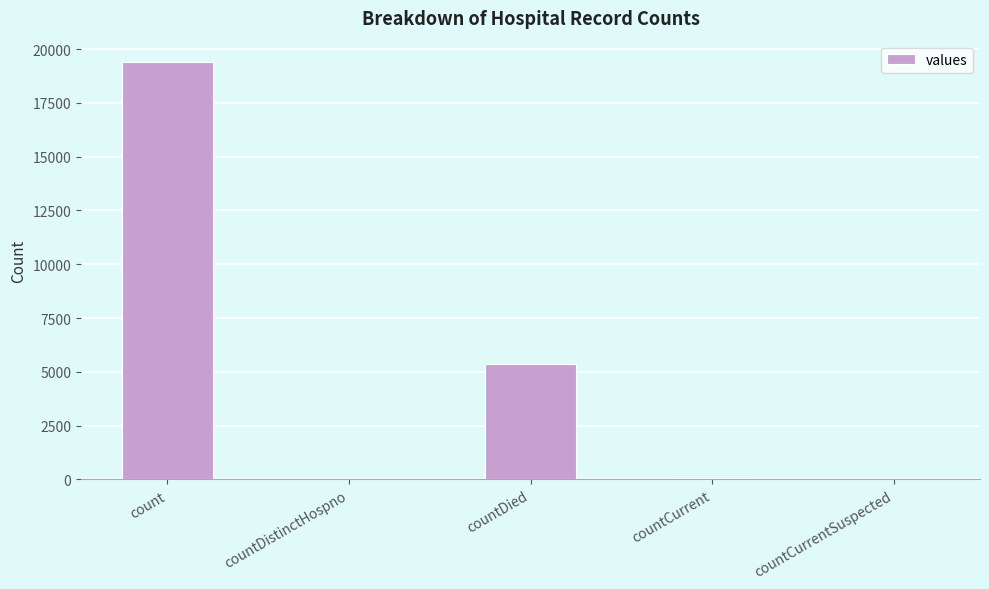

How many distinct data groups are displayed?

1